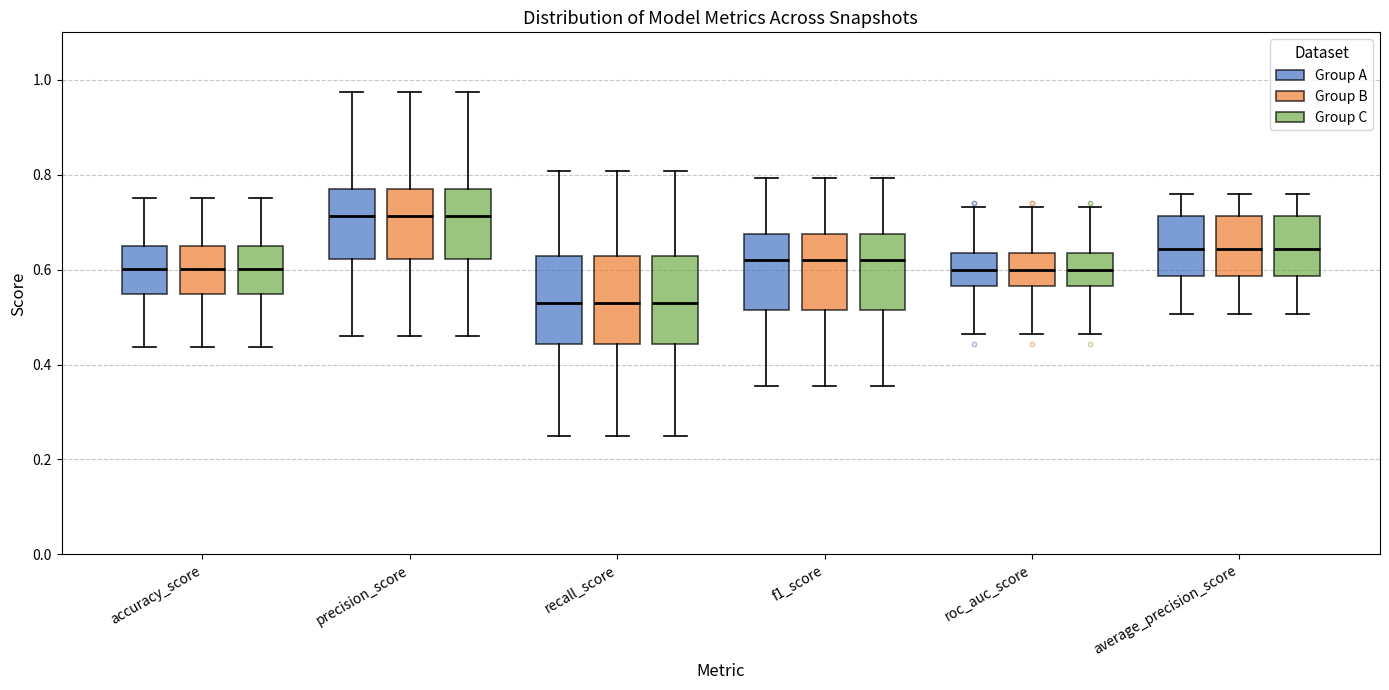

Where does the median line of the box for roc_auc_score (Group B) sit on the y-axis? The values are not printed on the chart, so give them approximately, as read against the axis.

0.60